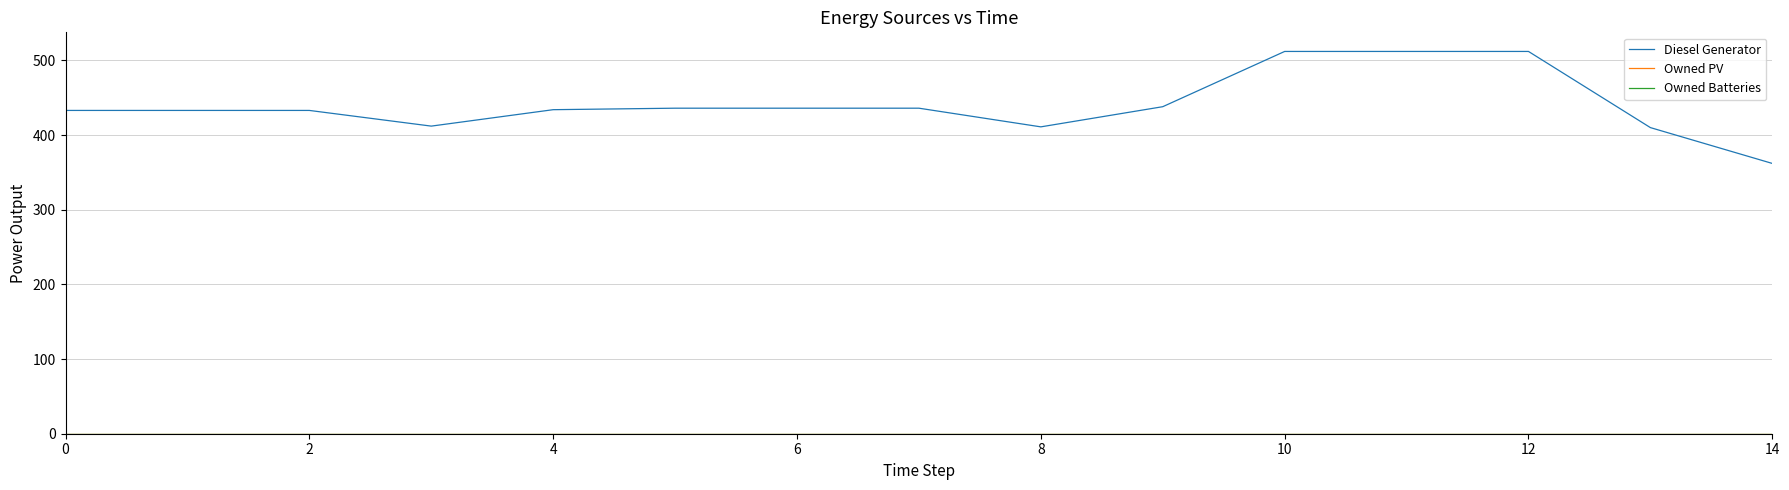

Does the chart have visible grid lines?

Yes